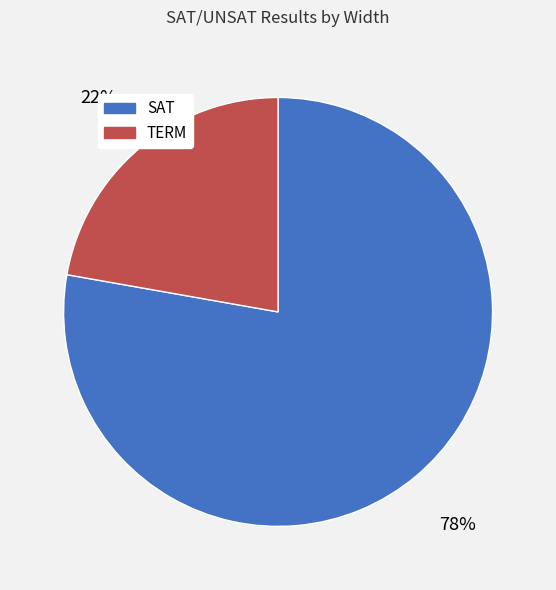

True or false: TERM accounts for 28% of the total.

False